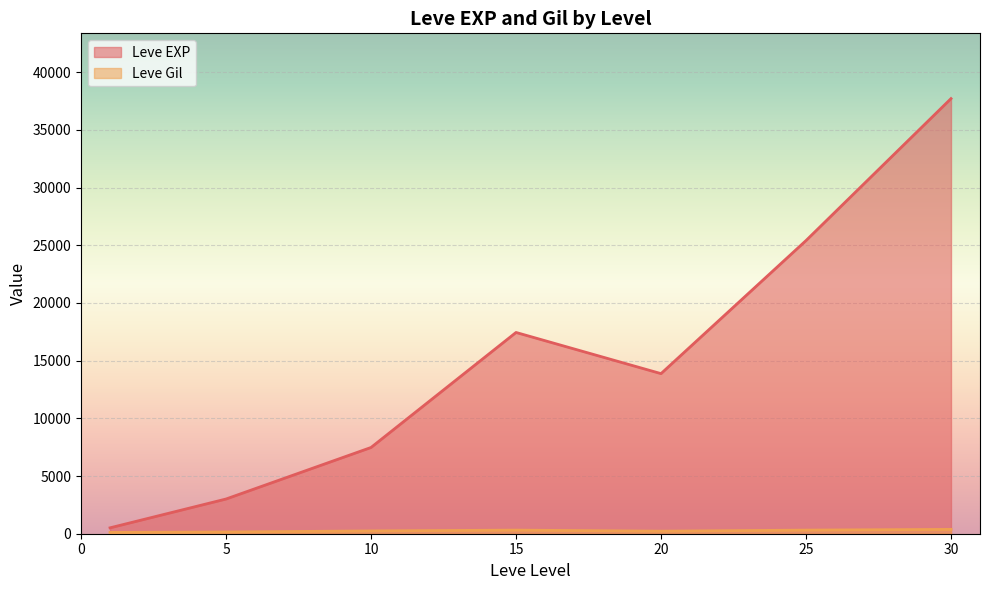

At which category is the sum across all series the highest?

30